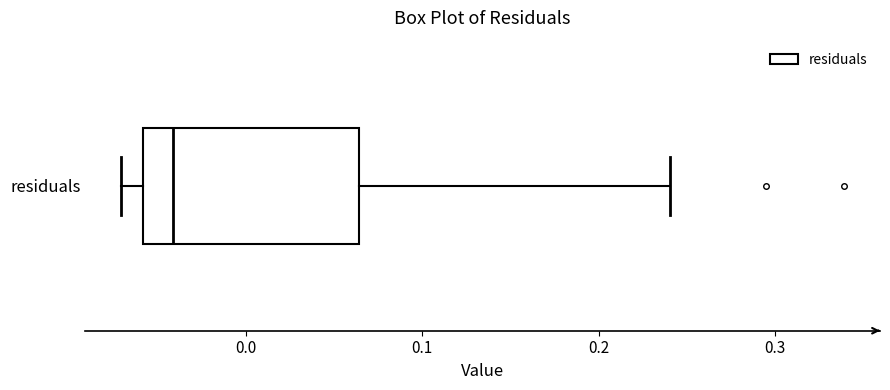

Transcribe this box plot: give where the median line is, the range the box spans, and where the two whiskers end, as read against the x-axis. The values are not printed on the chart, so give them approximately, as read against the axis.

median -0.04, box -0.06 to 0.06, whiskers -0.07 to 0.24